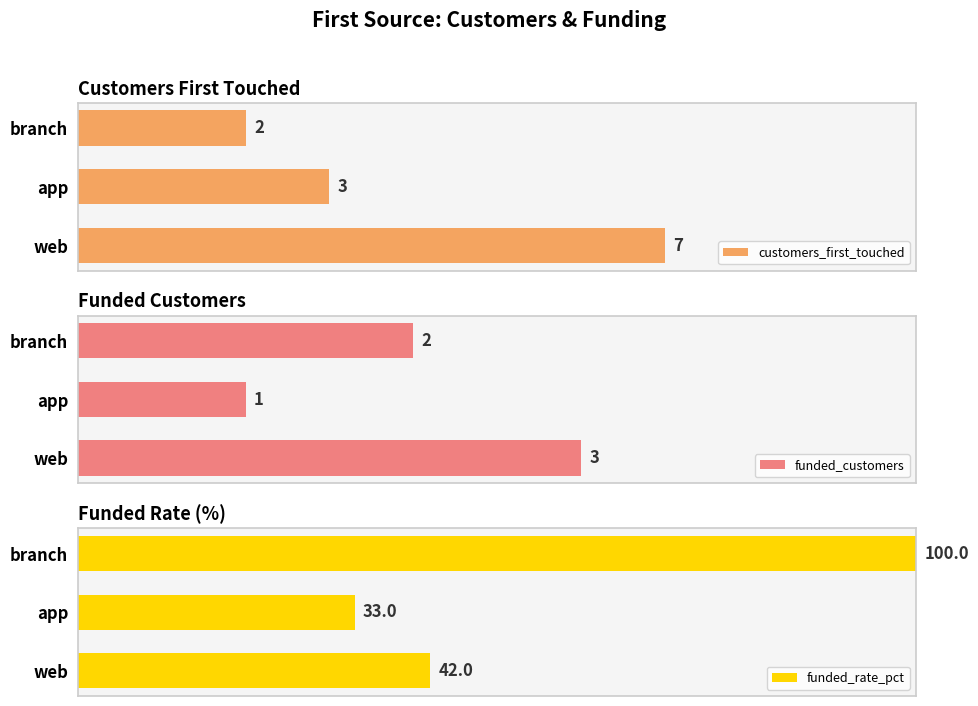

Which series has the largest range (max minus min)?

funded_rate_pct